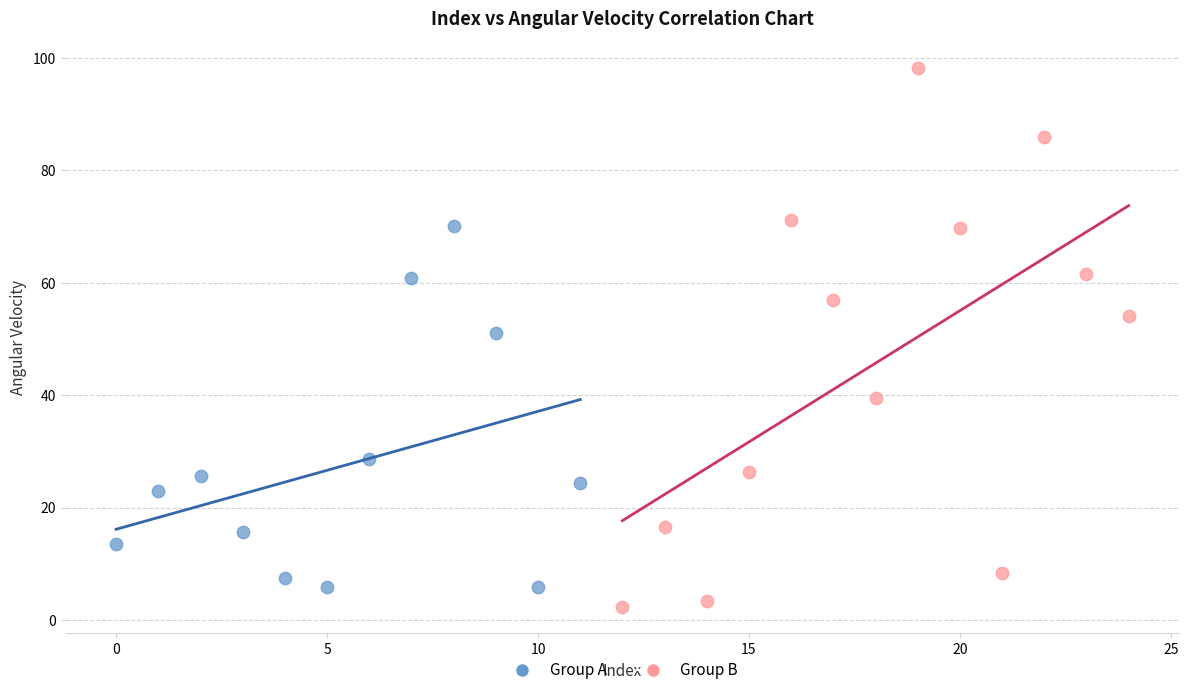

Which series has the widest spread of Y values?

Group B